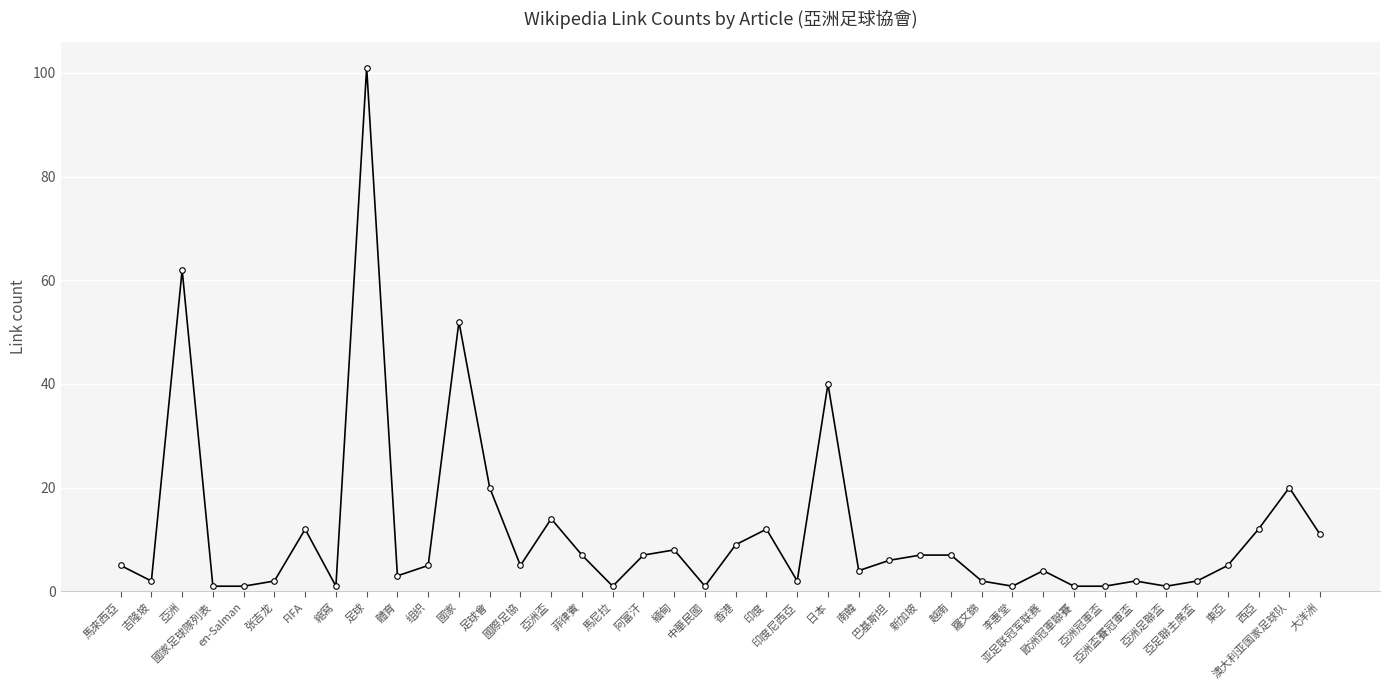

The value at 羅文錦 is 2. True or false?

True